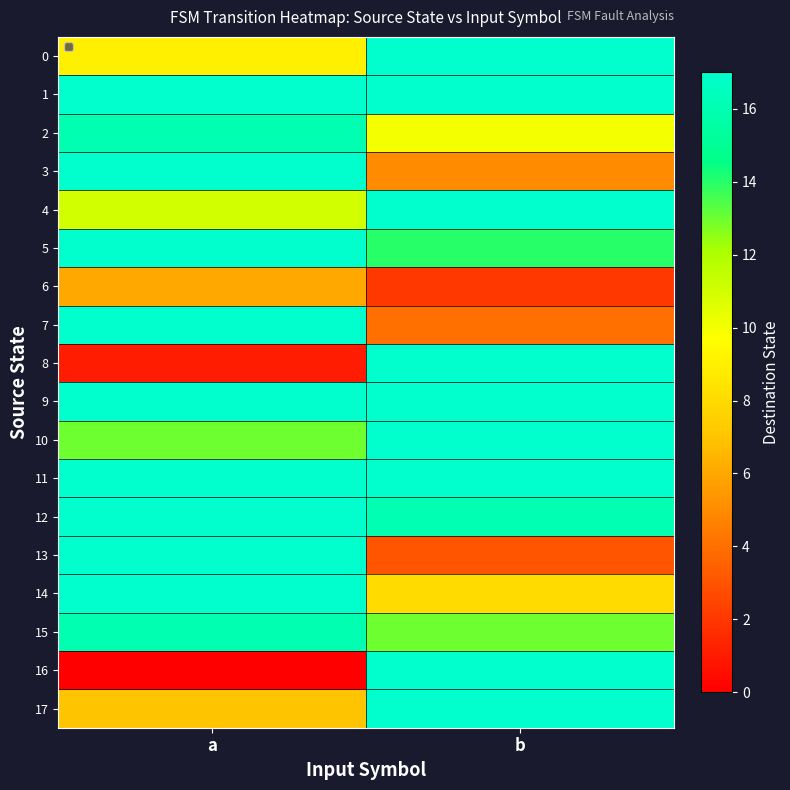

Rank the series at a from highest to lowest value.

3, 12, 5, 9, 7, 13, 11, 14, 1, 2, 15, 10, 4, 0, 17, 6, 8, 16